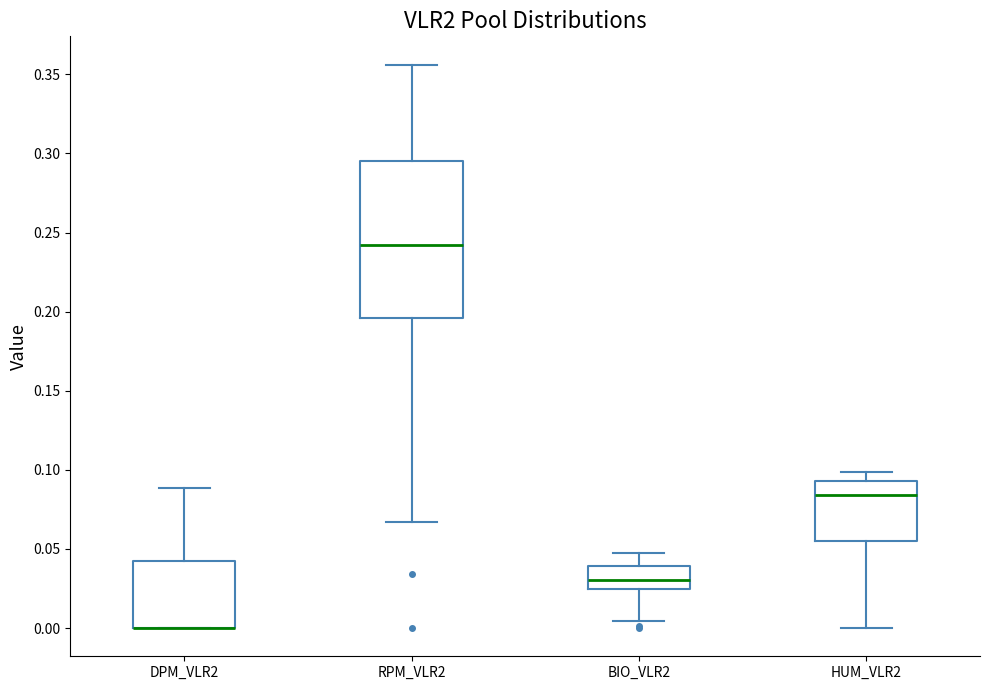

Which box is the tallest, from its lower edge to its upper edge?

RPM_VLR2